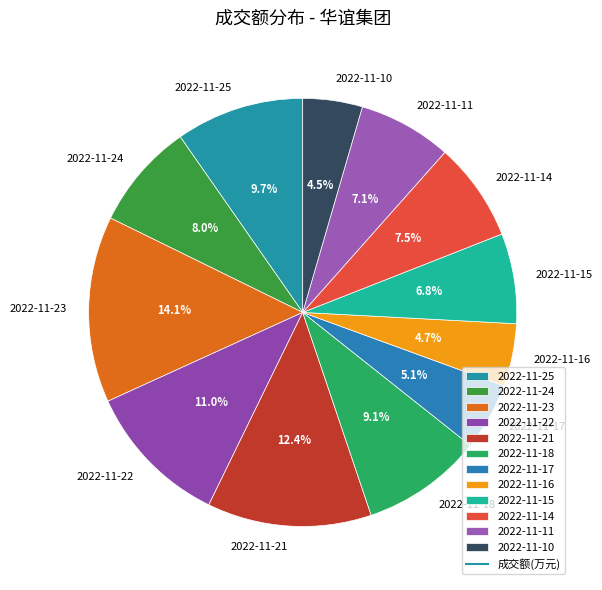

Which slice is the largest?

2022-11-23